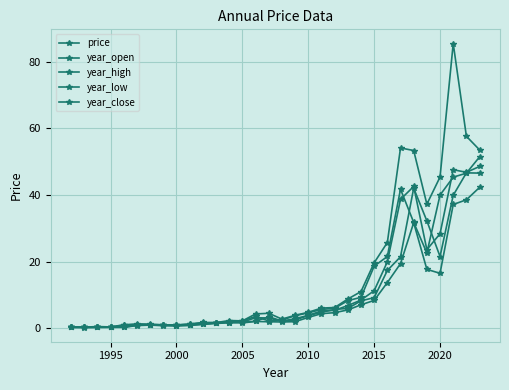

How many series are shown in this chart?

5